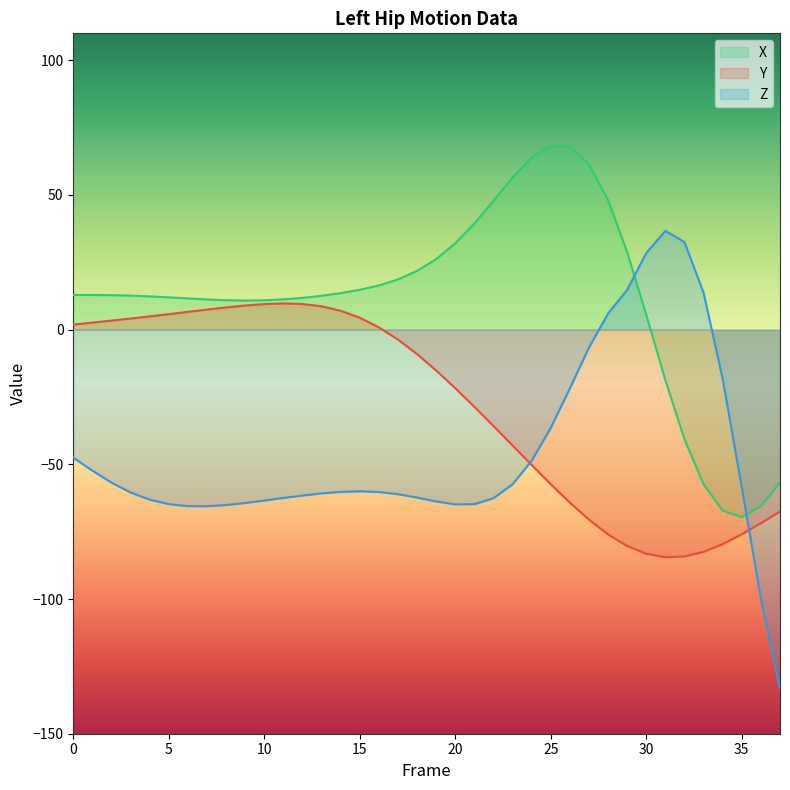

How many series are shown in this chart?

3